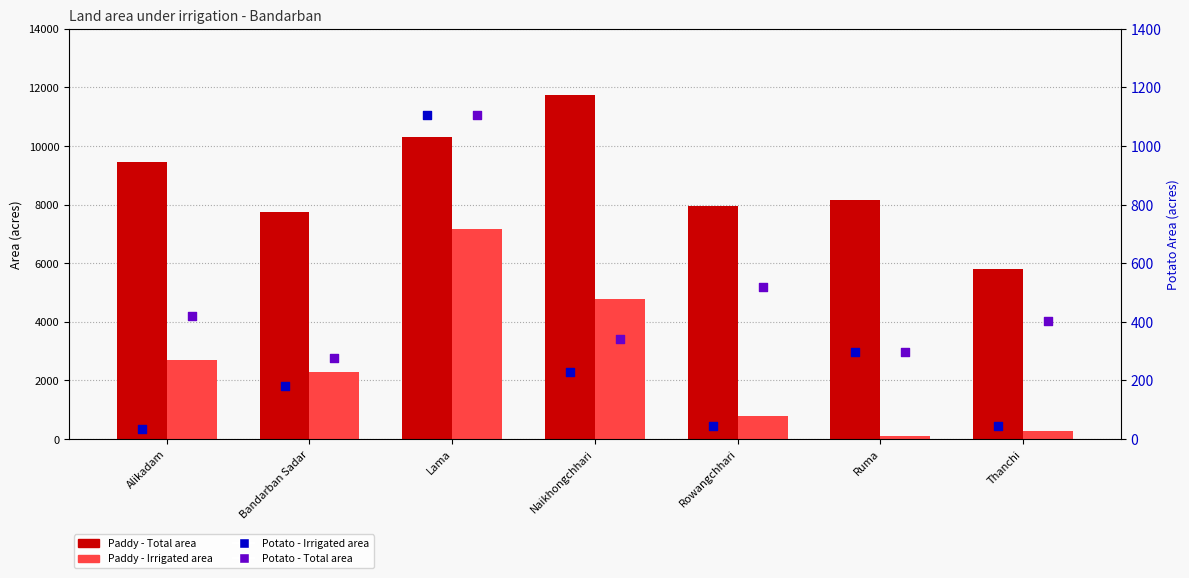

What are all the series names shown in the legend?

Paddy - Total area, Paddy - Irrigated area, Potato - Irrigated area, Potato - Total area